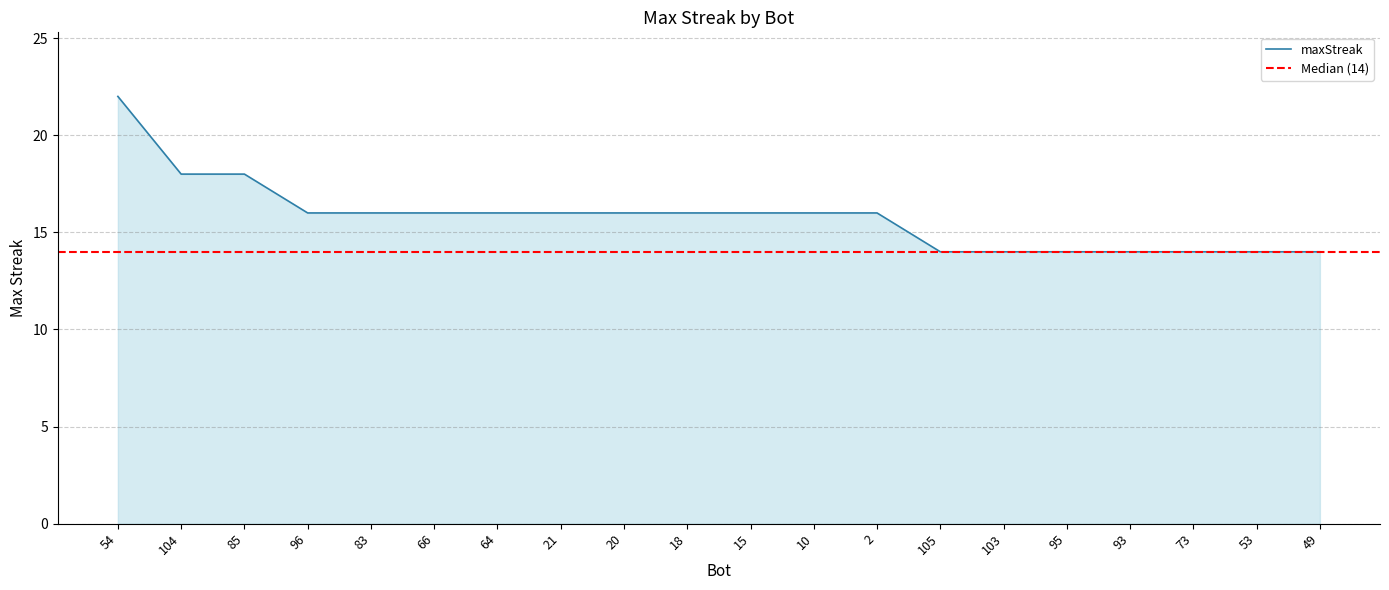

What is the difference between the maximum and minimum values?

8